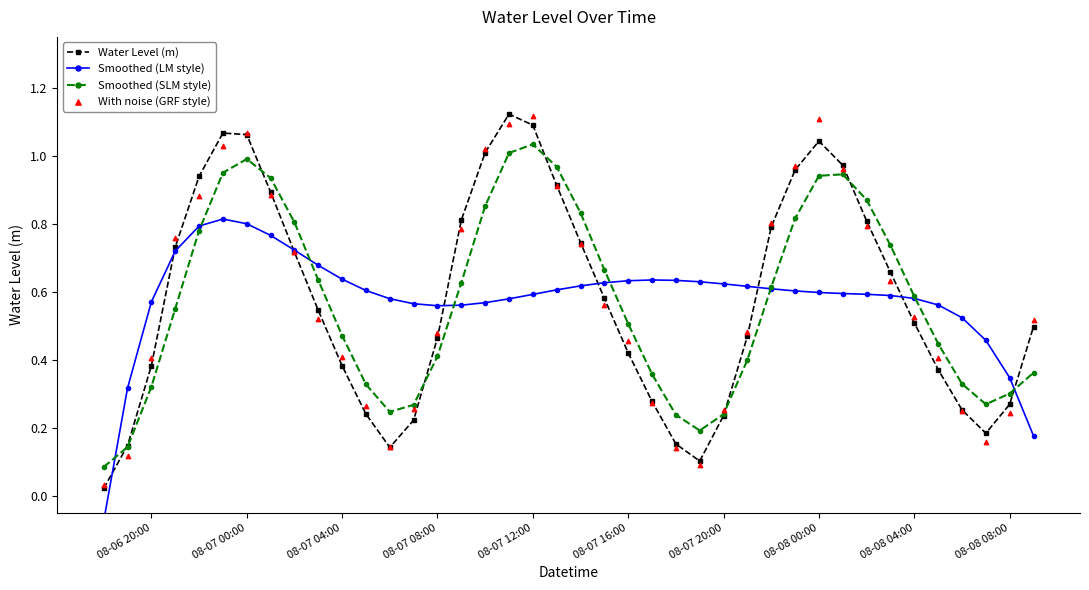

True or false: Water Level (m) has more than 0 points higher than both neighbors.

True